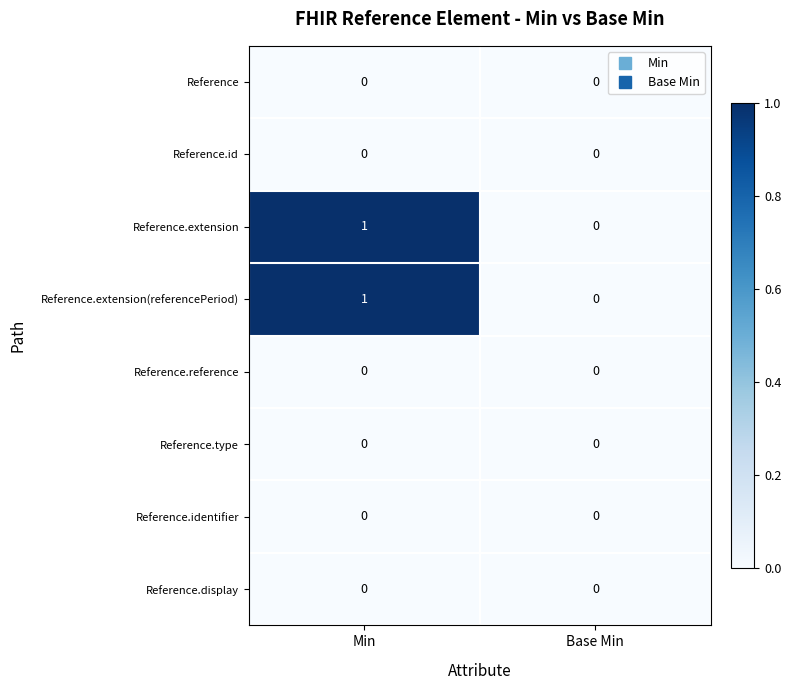

List the labels in order of Reference.extension value, smallest first.

Base Min, Min